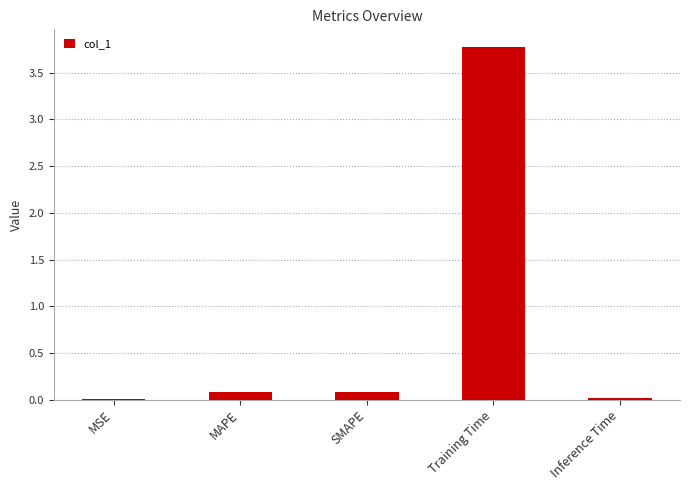

What is the approximate value at MAPE?

0.1